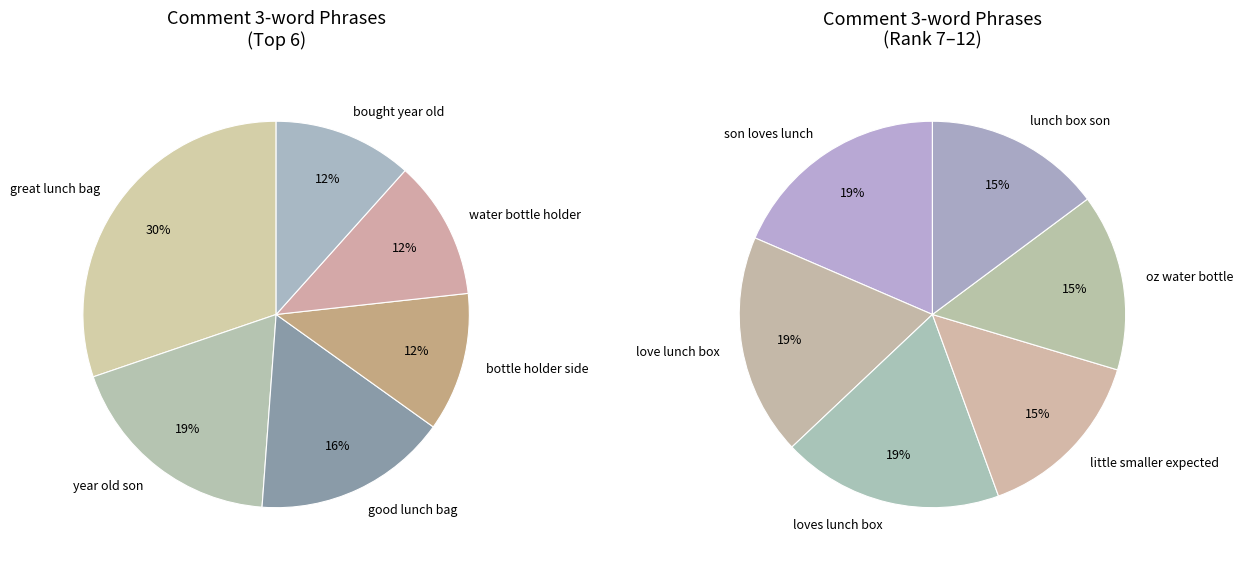

True or false: love lunch box accounts for 20% of the total.

False